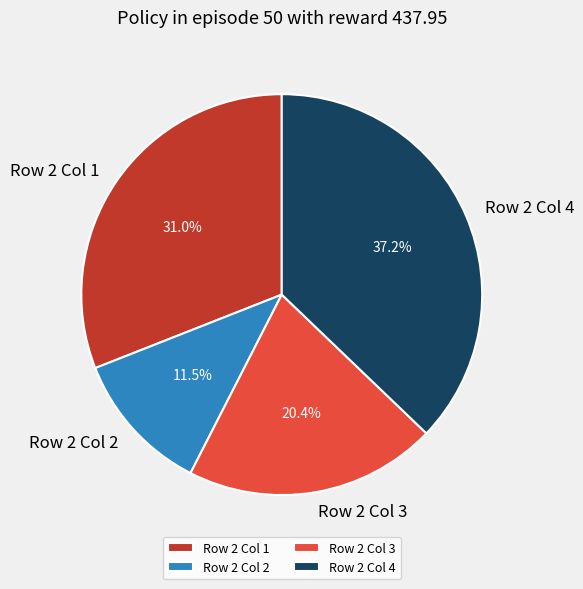

True or false: Row 2 Col 1 accounts for 20% of the total.

False